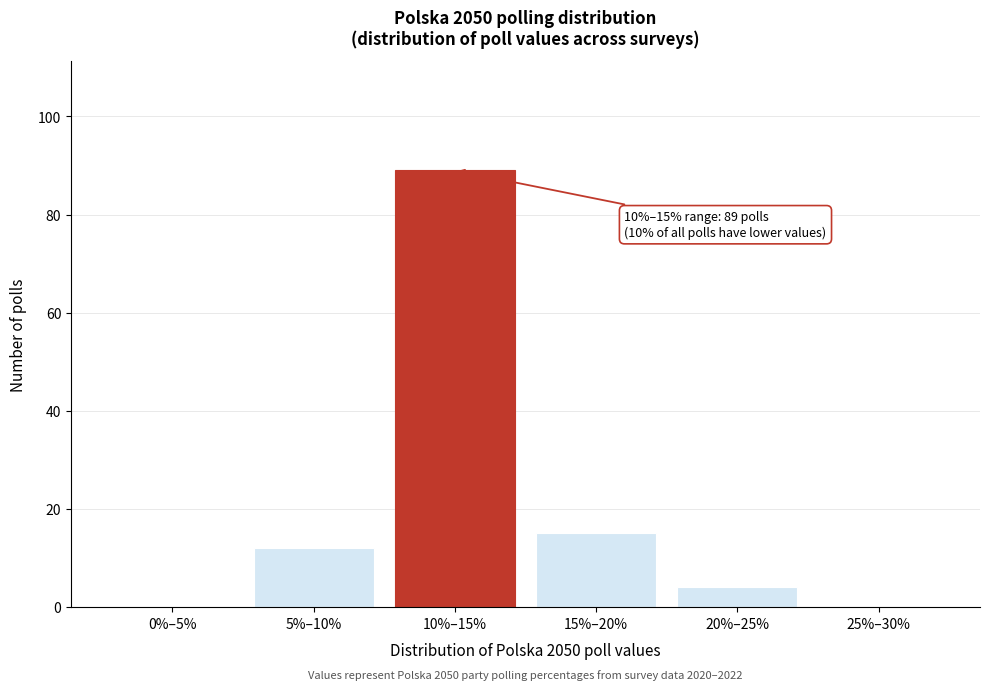

Reading left to right, what are all the values shown in this chart?

0%–5%=0	5%–10%=12	10%–15%=89	15%–20%=15	20%–25%=4	25%–30%=0